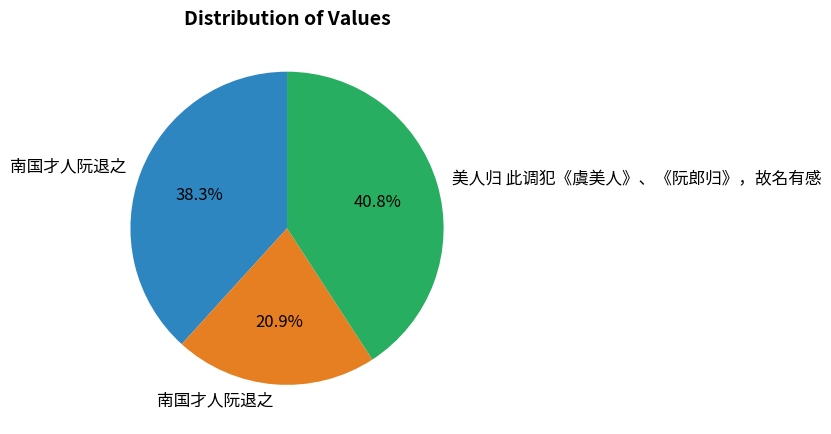

Does any single category account for the majority?

No